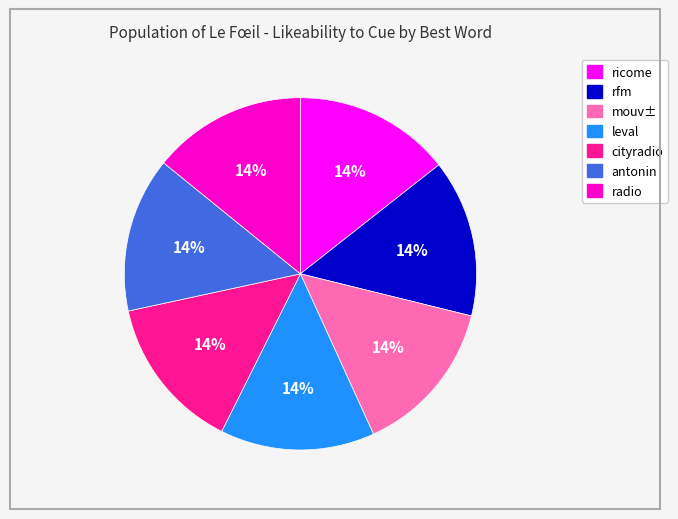

Combined, do ricome and cityradio account for over 50%?

No